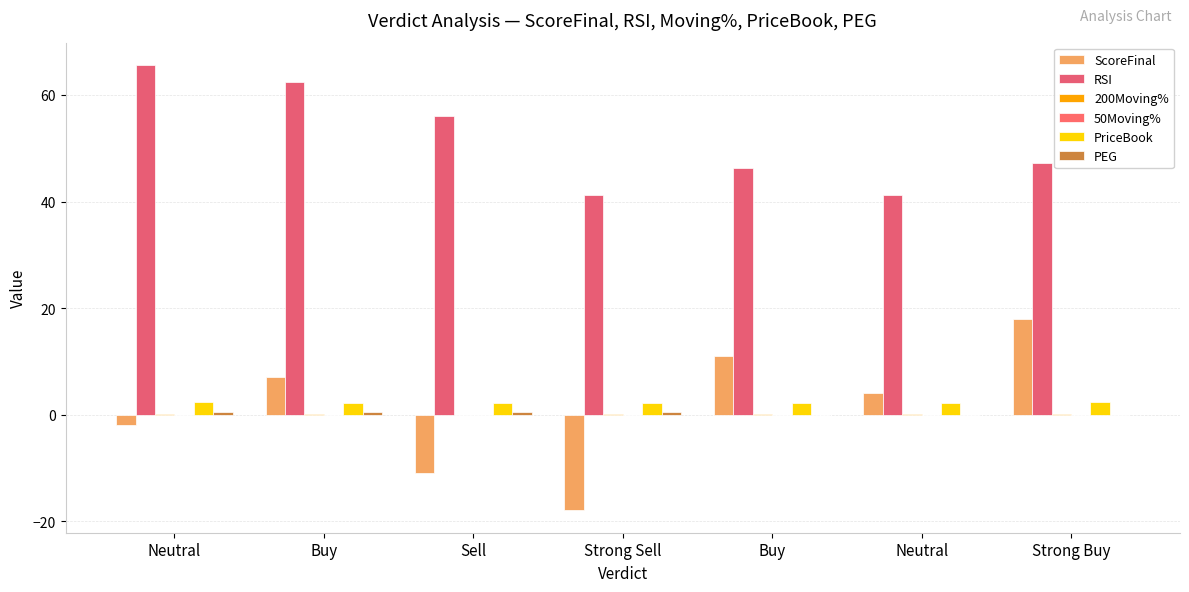

Which series has the largest total across all categories?

RSI